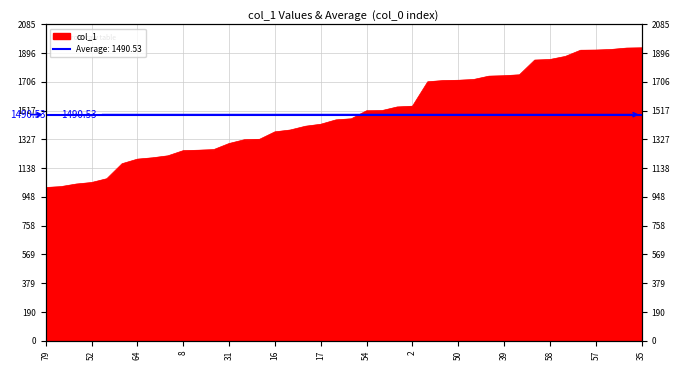

What is the ratio of the value at 84 to the value at 50?

0.9